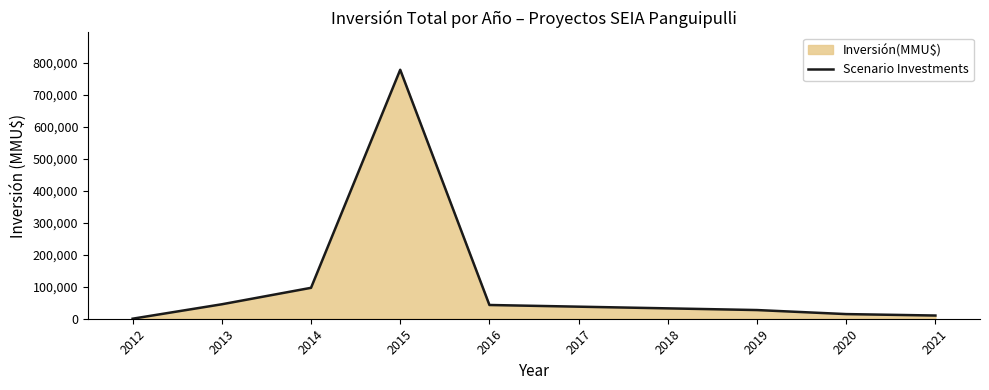

Which has a higher value, 2012 or 2014?

2014